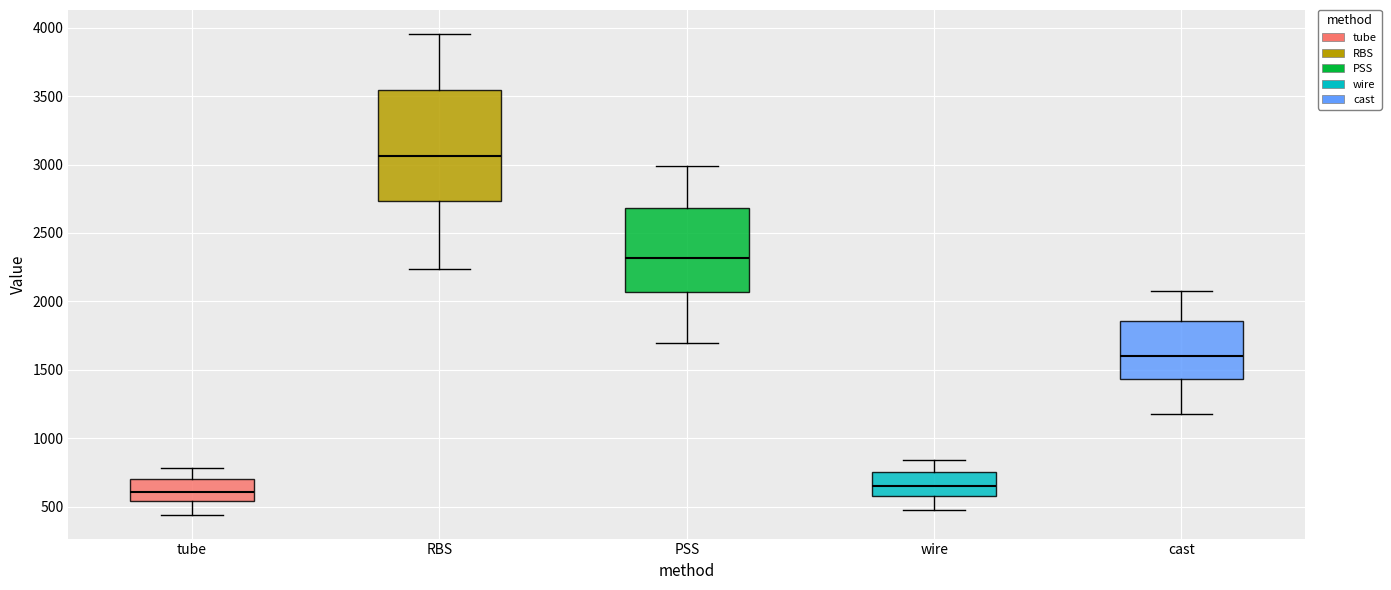

Where does the median line of the box for tube sit on the y-axis? The values are not printed on the chart, so give them approximately, as read against the axis.

600